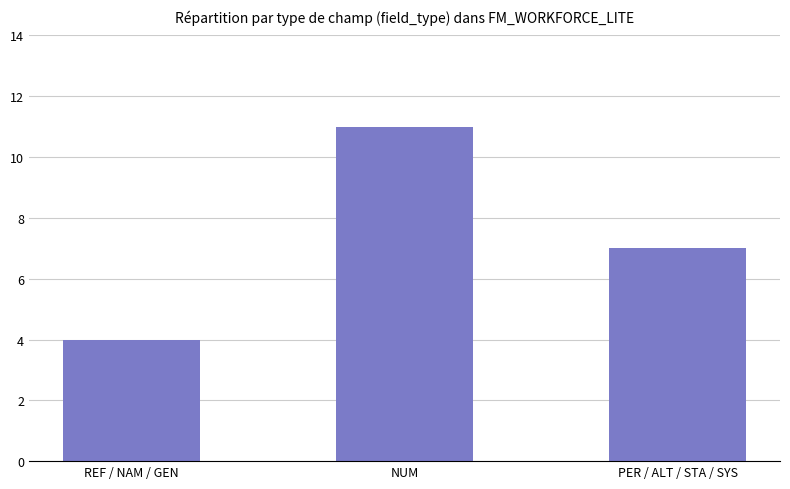

What is the change in value from NUM to PER / ALT / STA / SYS?

-4